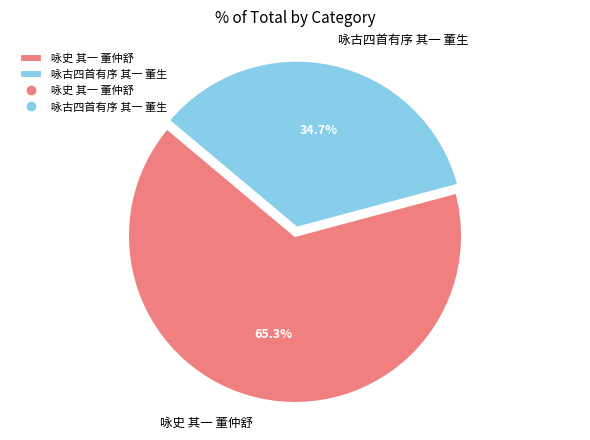

Is it true that 咏古四首有序 其一 董生 is 35% of the pie?

True